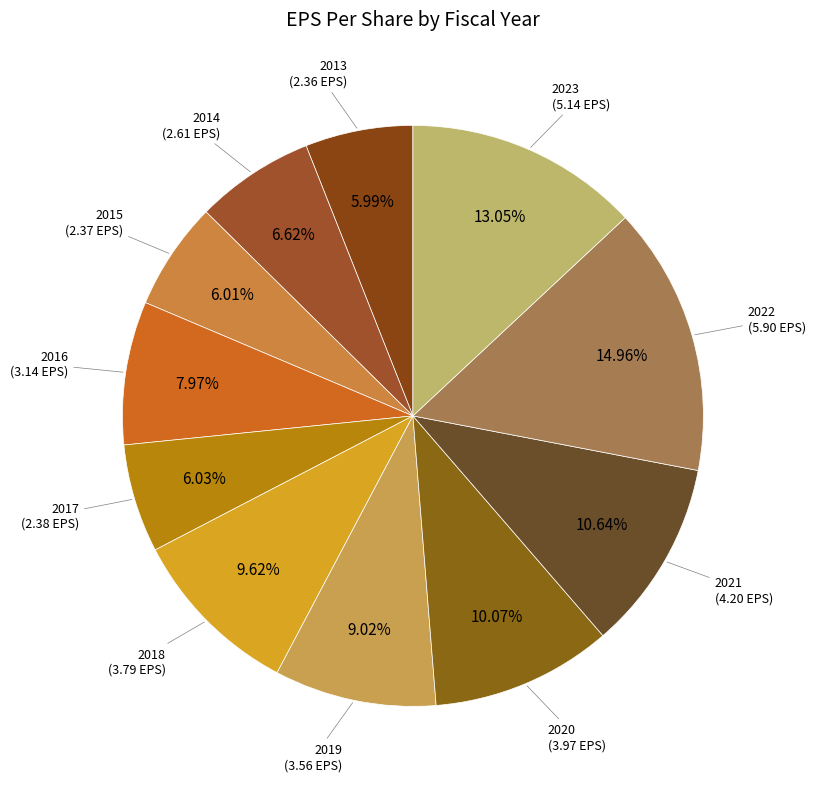

To the nearest percent, what is the difference between the largest and smallest slice percentages?

9%